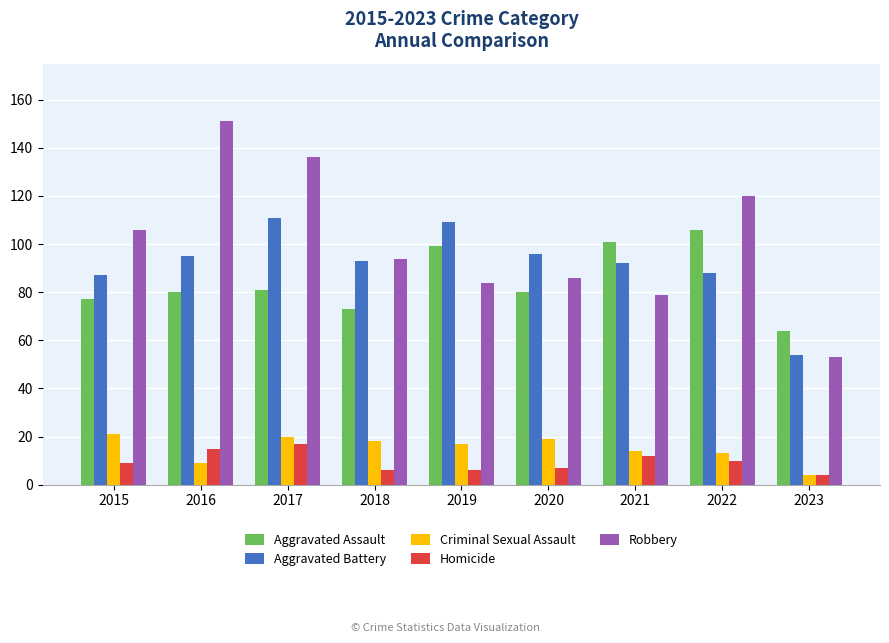

Is the value of Criminal Sexual Assault at 2018 greater than the value of Robbery at 2018?

No